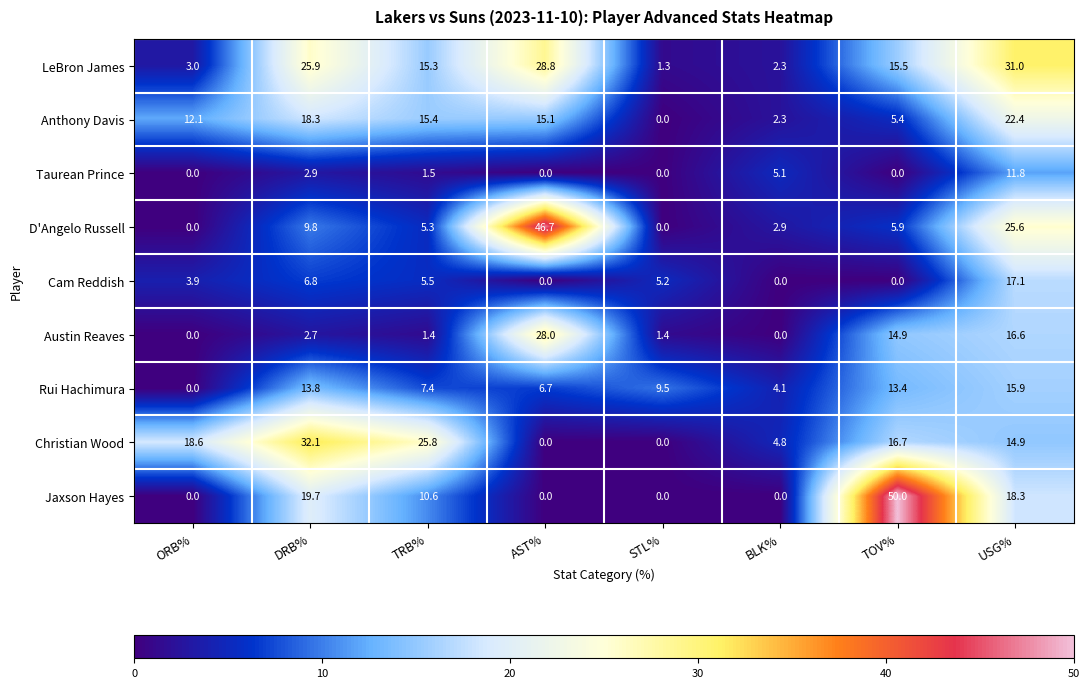

What is the greatest value displayed?

50.0